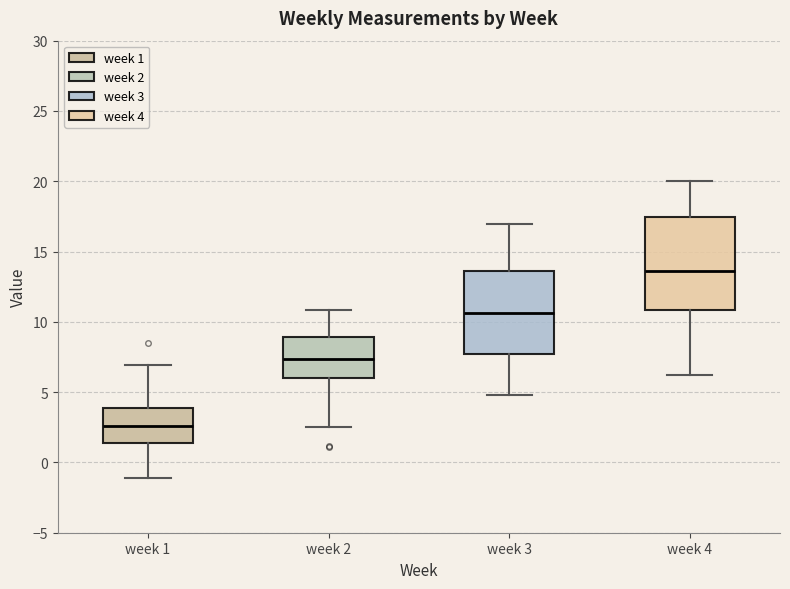

Where does the lower whisker of the box for week 4 end on the y-axis? The values are not printed on the chart, so give them approximately, as read against the axis.

6.0